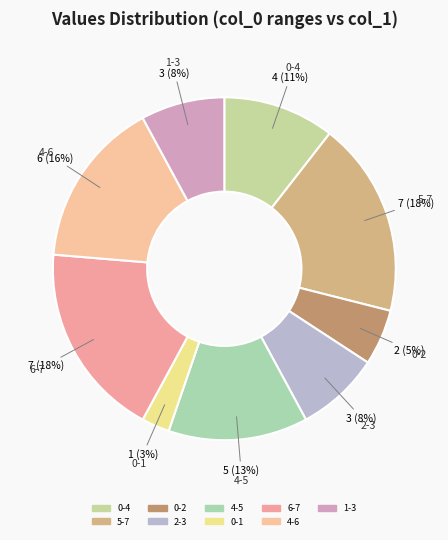

Count the number of slices in the pie.

9